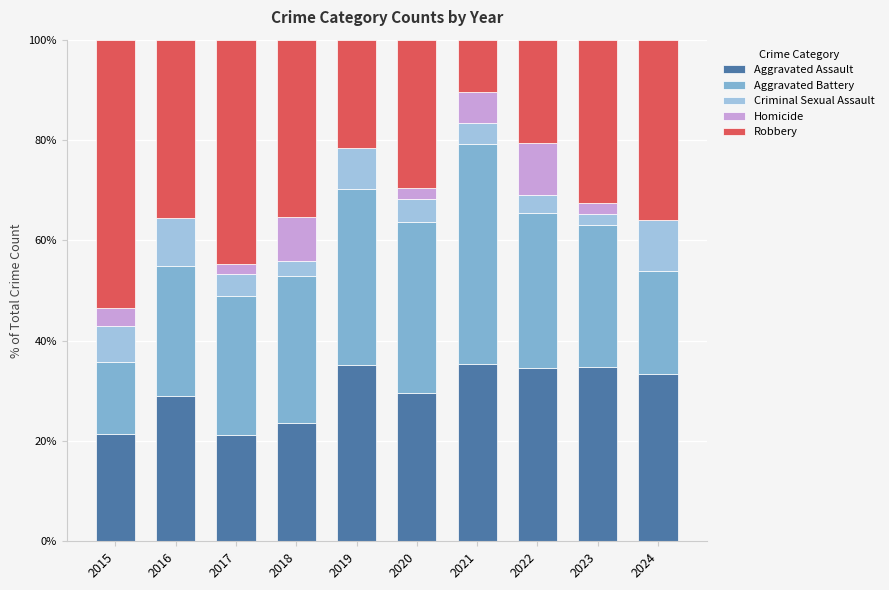

True or false: Aggravated Assault has a value of 44.0 at 2024.

False